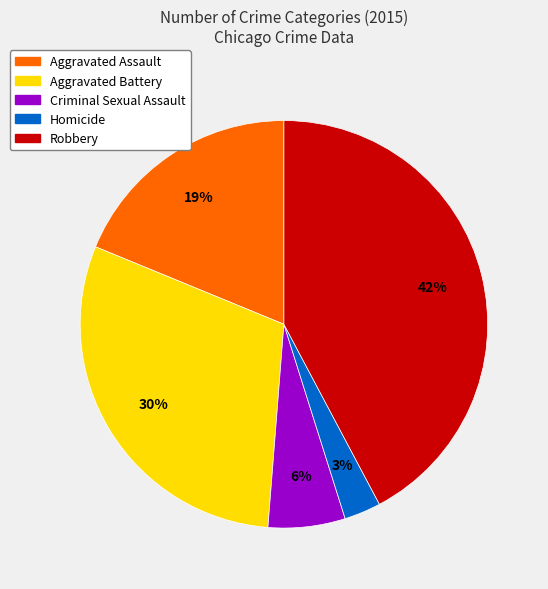

Is there any slice that represents more than half of the pie?

No